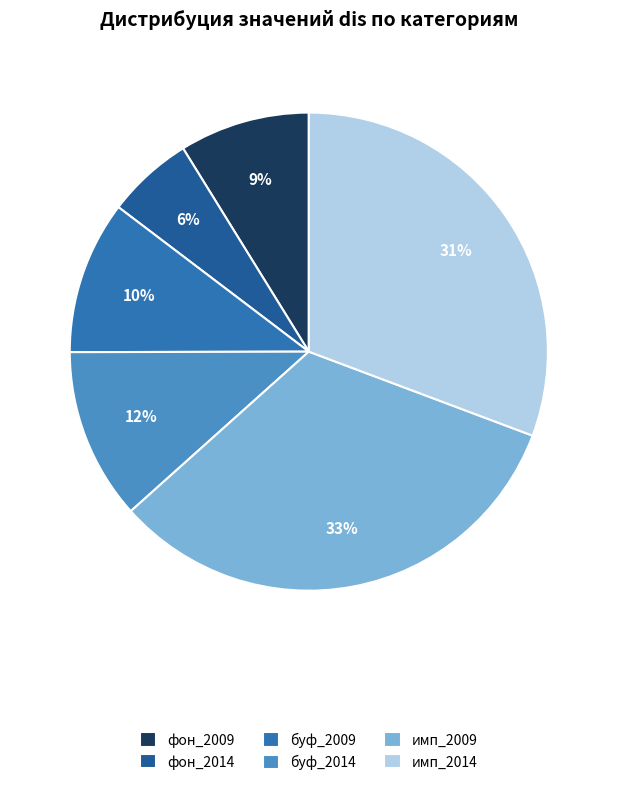

Between буф_2009 and фон_2009, which is larger?

буф_2009